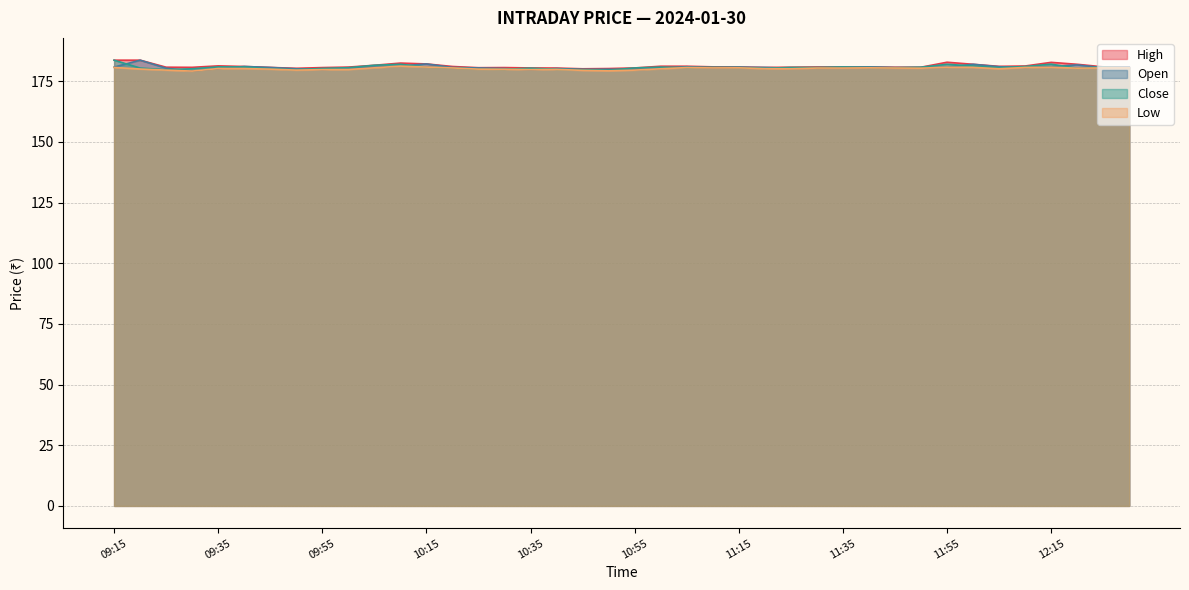

What is the average value of the High series?

181.2